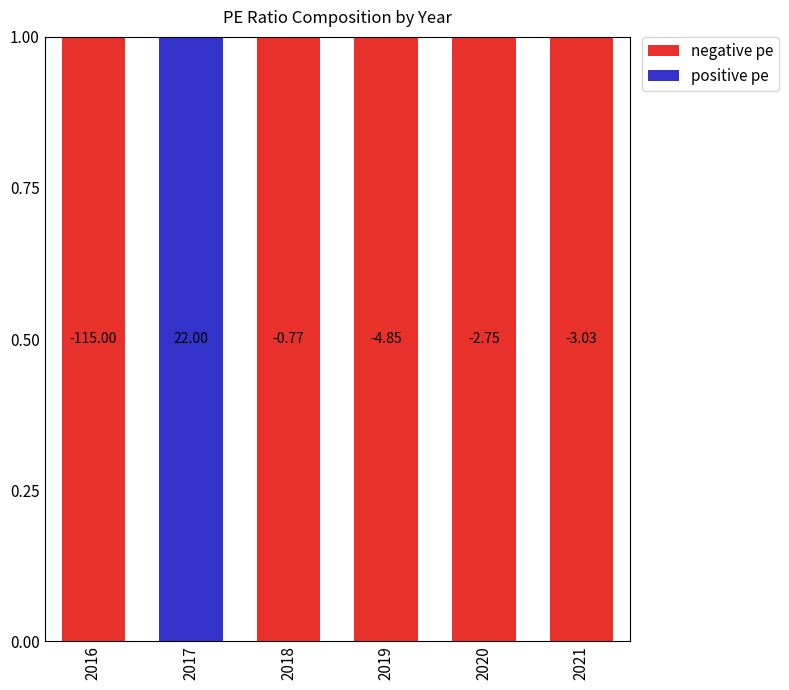

Rank the series by their maximum value, from lowest to highest.

negative pe, positive pe